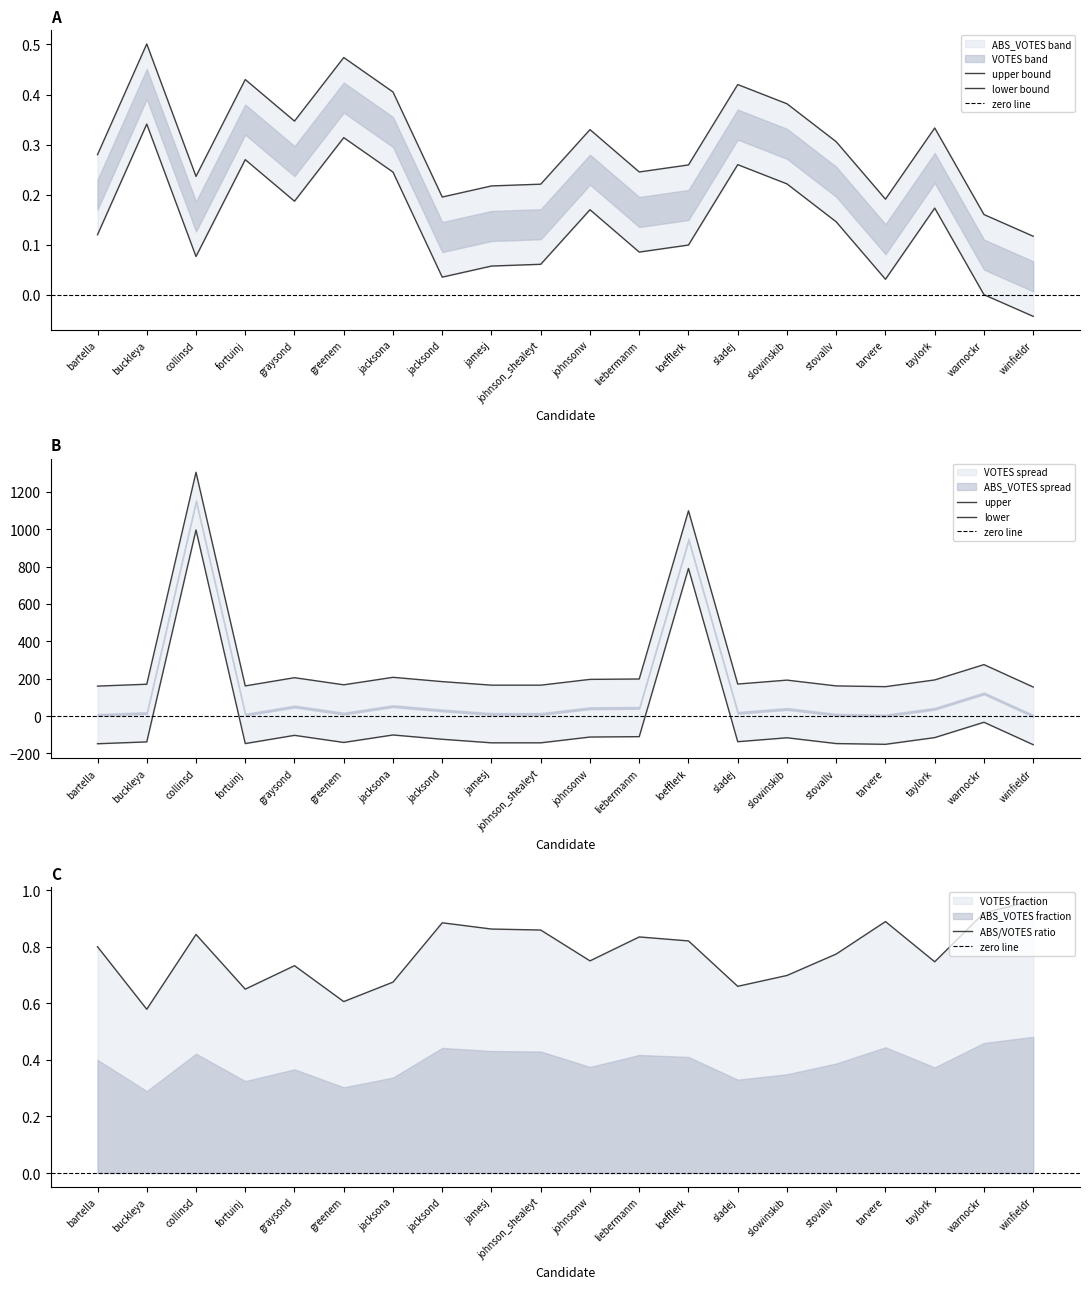

At which label is ABS/VOTES ratio closest to 0?

buckleya